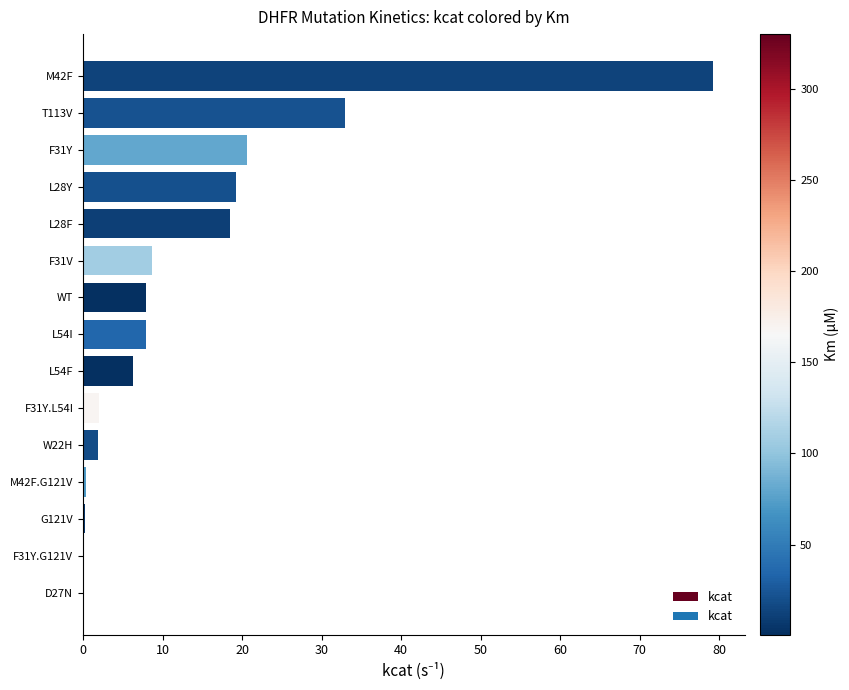

What is the change in value from F31Y.L54I to L28Y?

+17.3